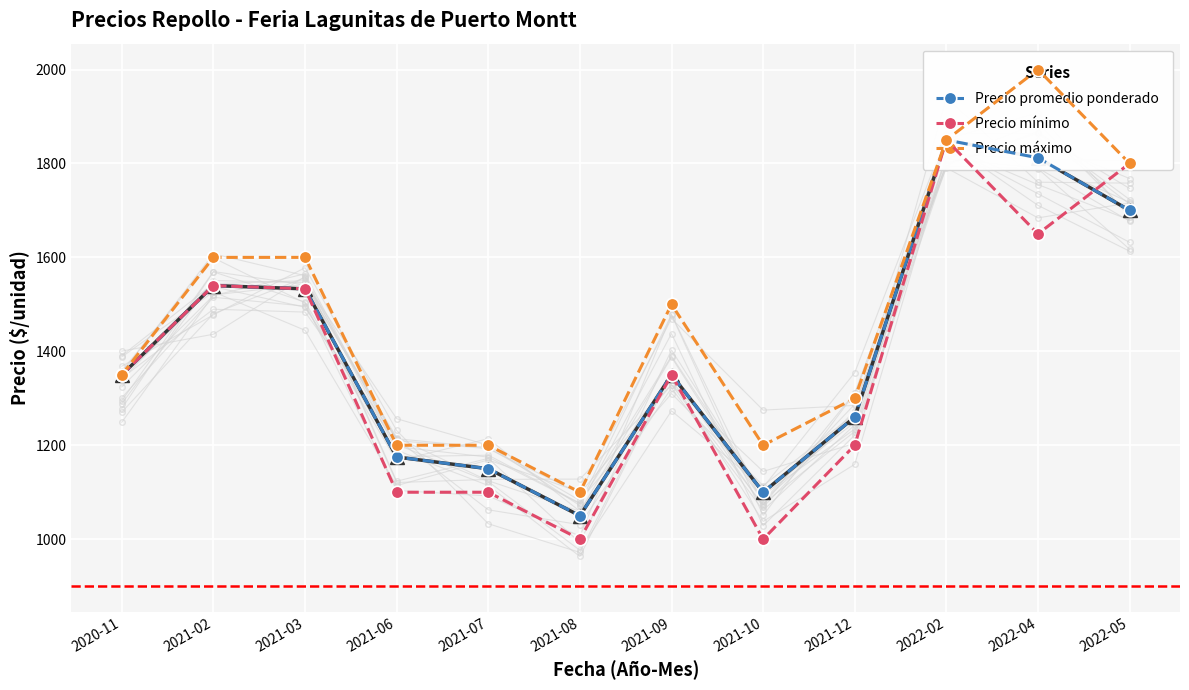

Reading right to left, what are all the values shown in this chart?

Precio promedio ponderado: 2022-05=1700	2022-04=1812	2022-02=1850	2021-12=1260	2021-10=1100	2021-09=1350	2021-08=1050	2021-07=1150	2021-06=1175	2021-03=1533	2021-02=1540	2020-11=1350
Precio mínimo: 2022-05=1800	2022-04=1650	2022-02=1850	2021-12=1200	2021-10=1000	2021-09=1350	2021-08=1000	2021-07=1100	2021-06=1100	2021-03=1533	2021-02=1540	2020-11=1350
Precio máximo: 2022-05=1800	2022-04=2000	2022-02=1850	2021-12=1300	2021-10=1200	2021-09=1500	2021-08=1100	2021-07=1200	2021-06=1200	2021-03=1600	2021-02=1600	2020-11=1350